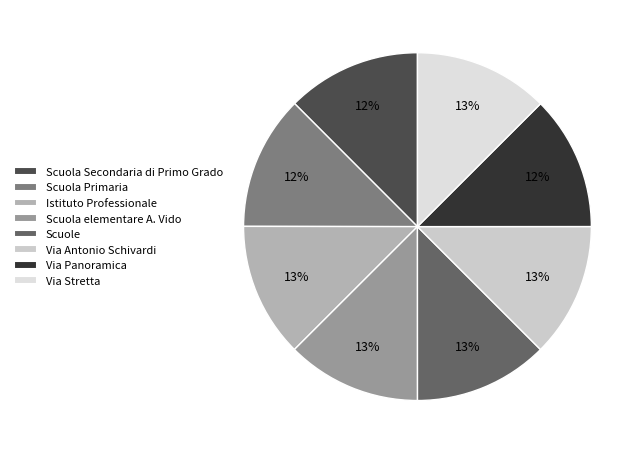

What is the largest slice in the pie chart?

Scuola elementare A. Vido